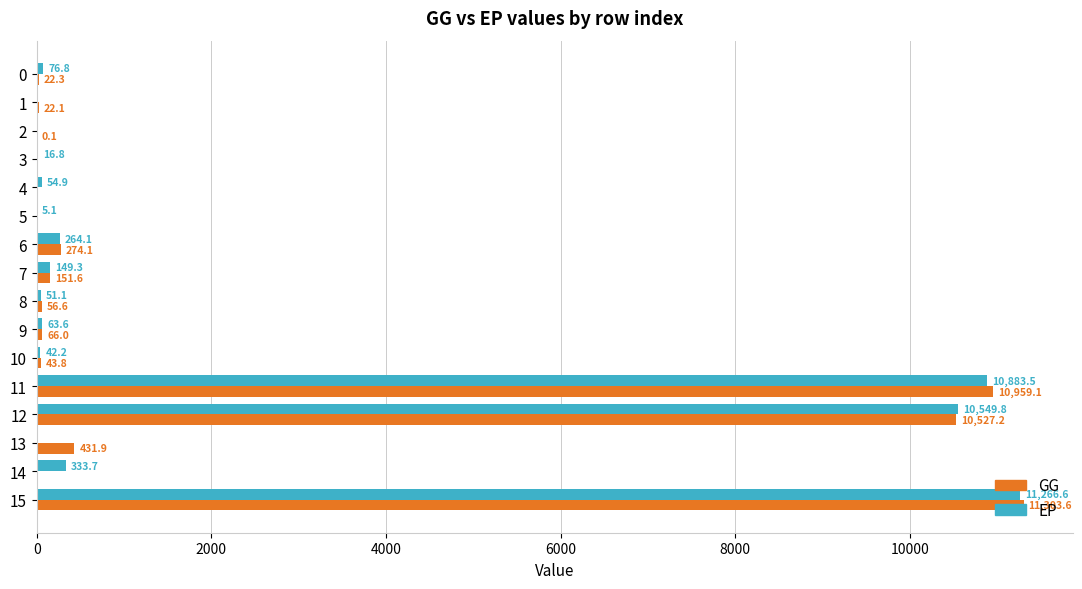

The value of GG at 14 is 0.0. True or false?

True